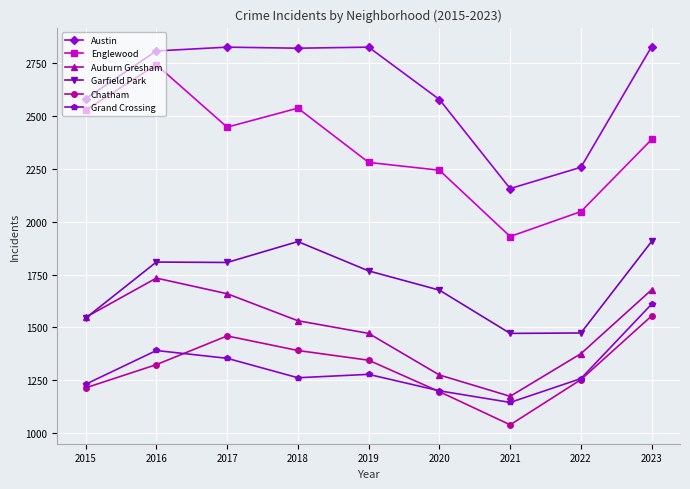

What is the difference between the Englewood values at 2019 and 2018?

257